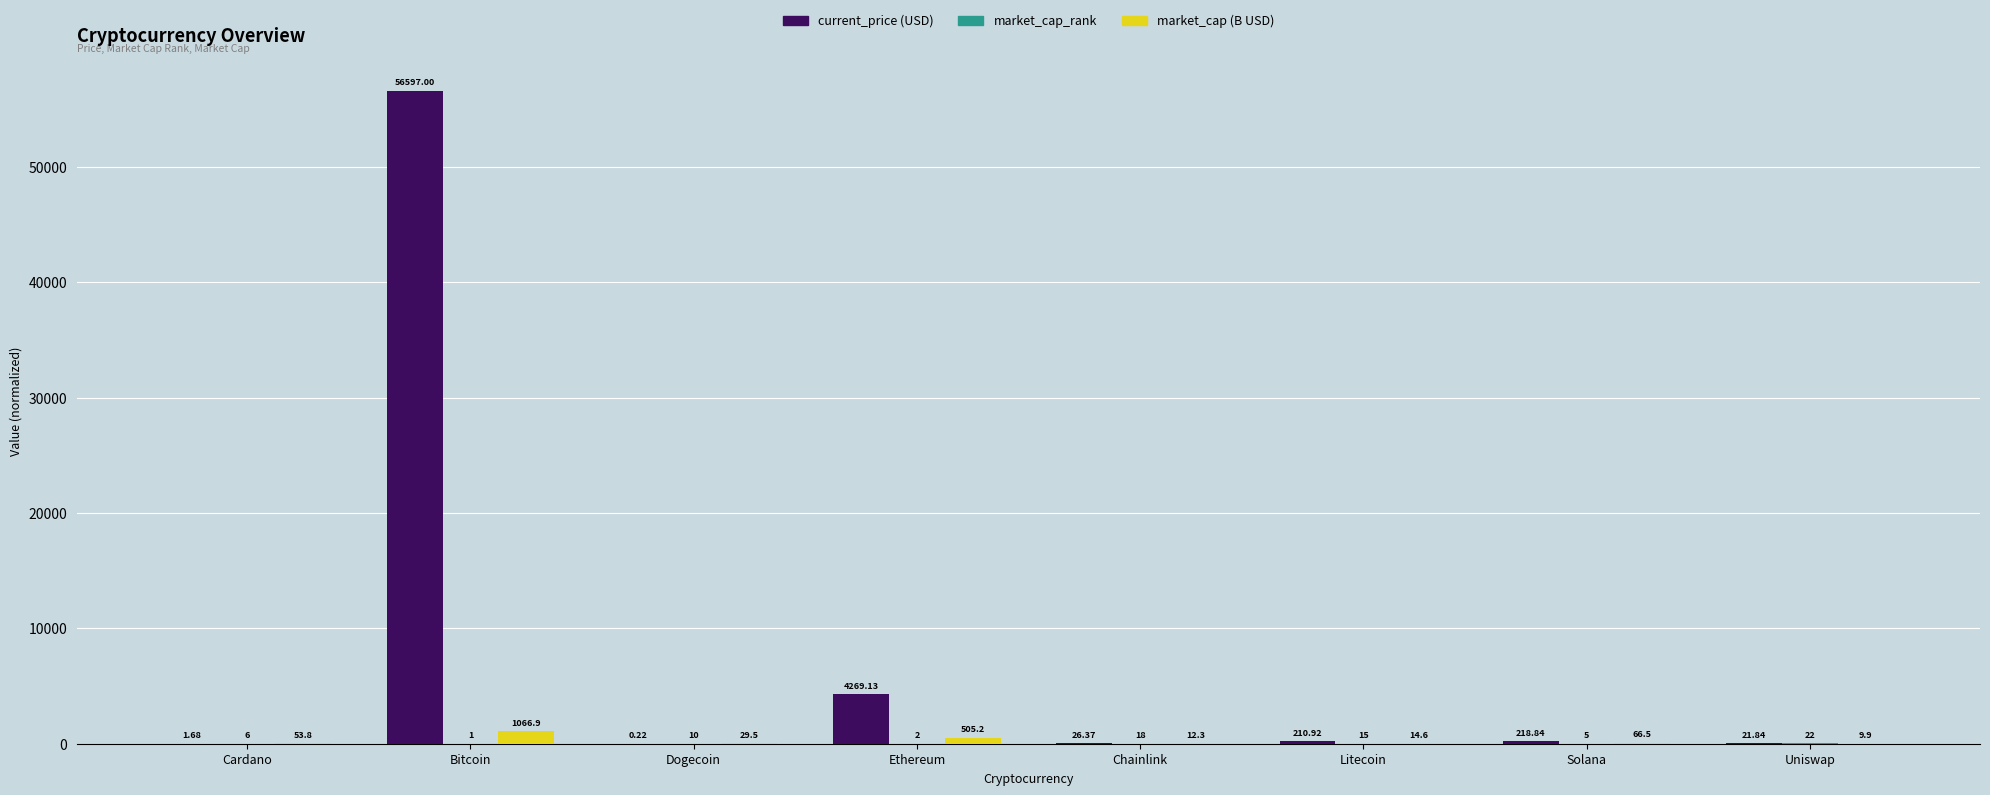

Which series changed the most between Dogecoin and Solana?

current_price (USD)